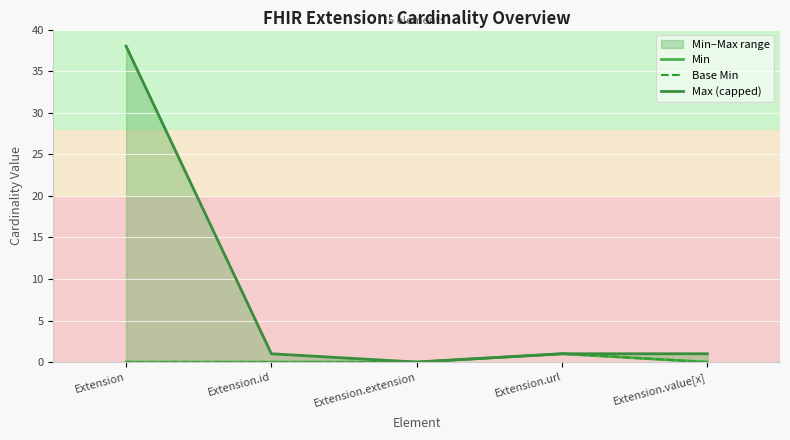

What position from the left is Extension.url?

4